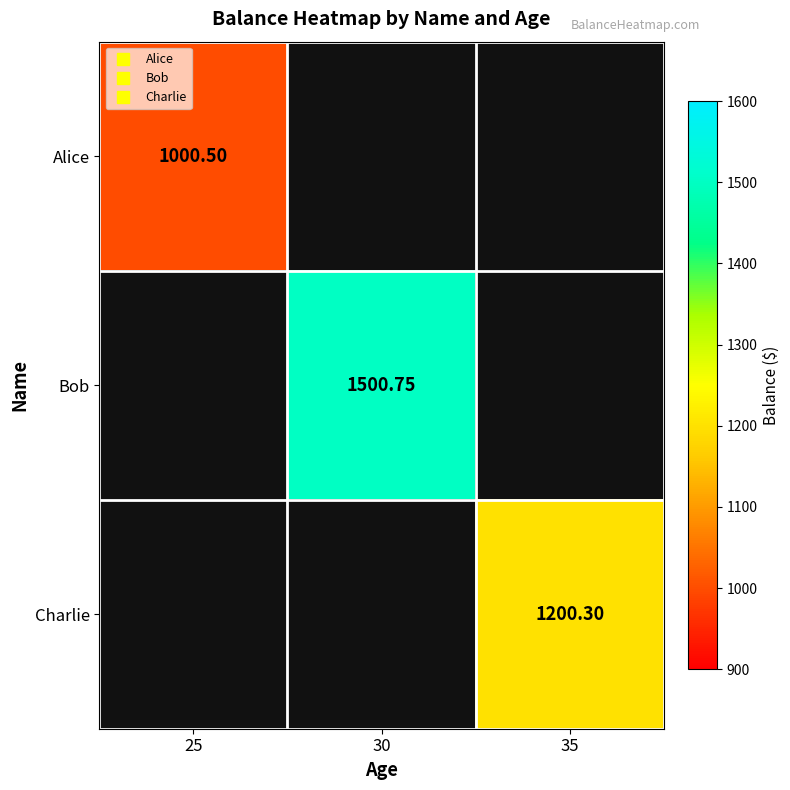

Which label corresponds to the largest value in the chart?

30